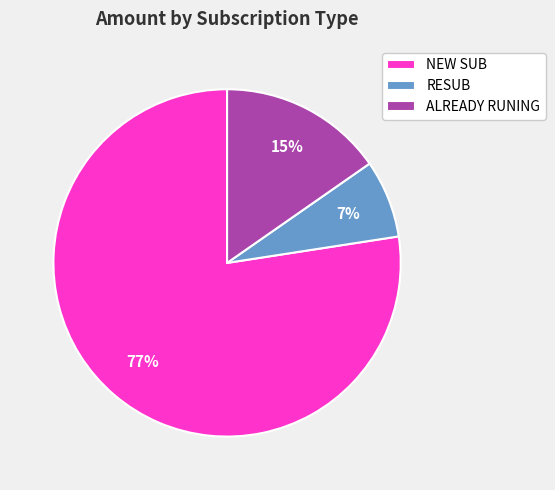

Is there a majority slice in this chart?

Yes